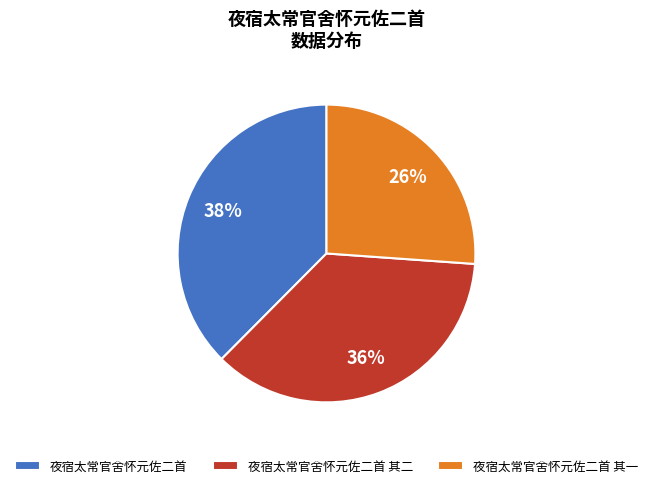

Combined, do 夜宿太常官舍怀元佐二首 and 夜宿太常官舍怀元佐二首 其一 account for over 50%?

Yes